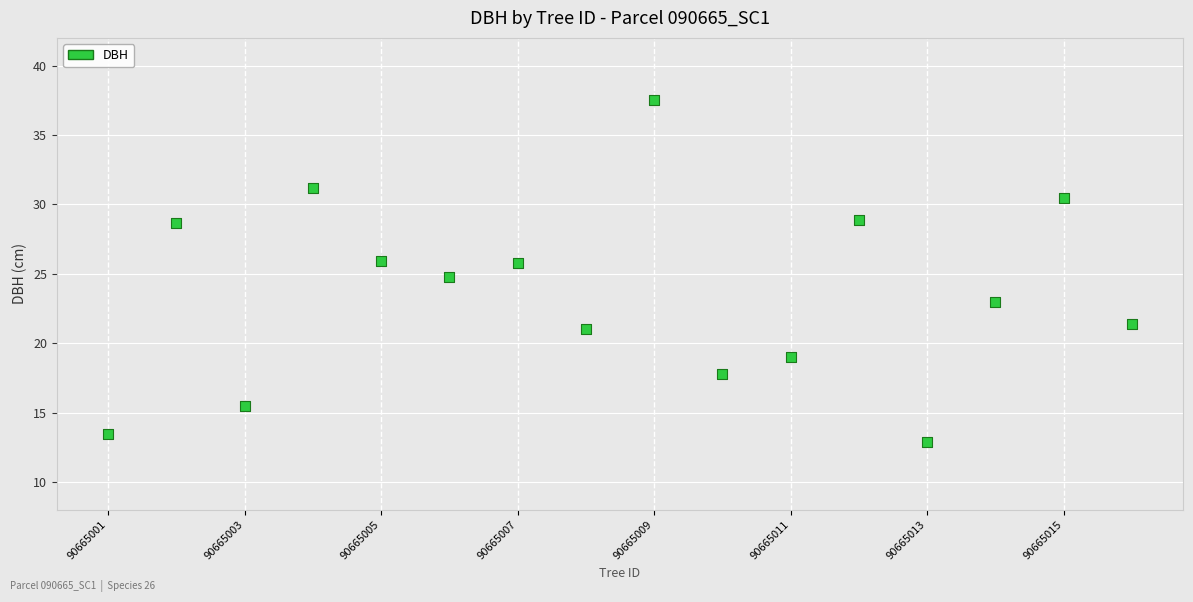

Count the number of points in this scatter plot.

16